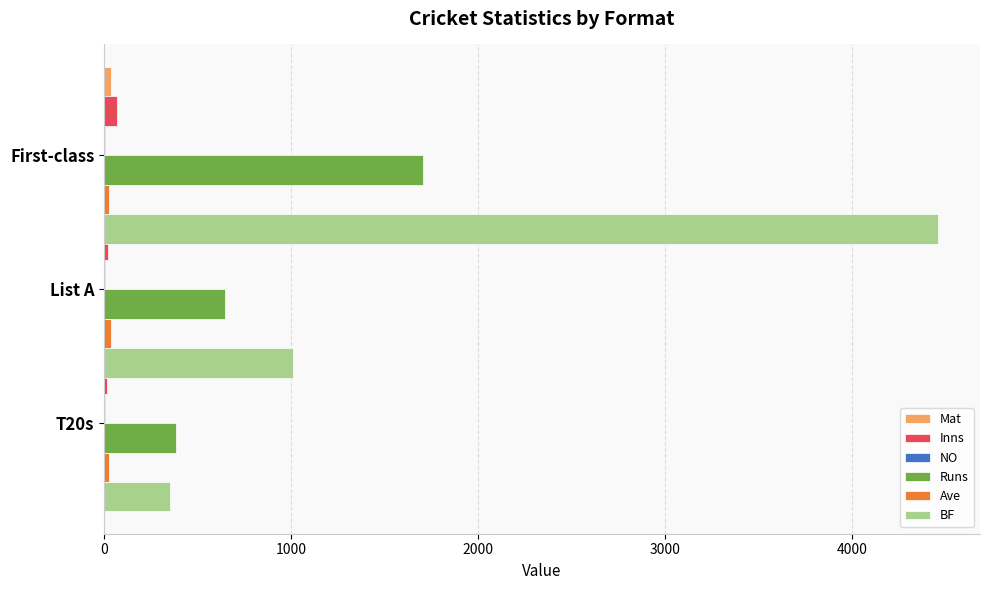

Which series has the widest spread of values?

BF